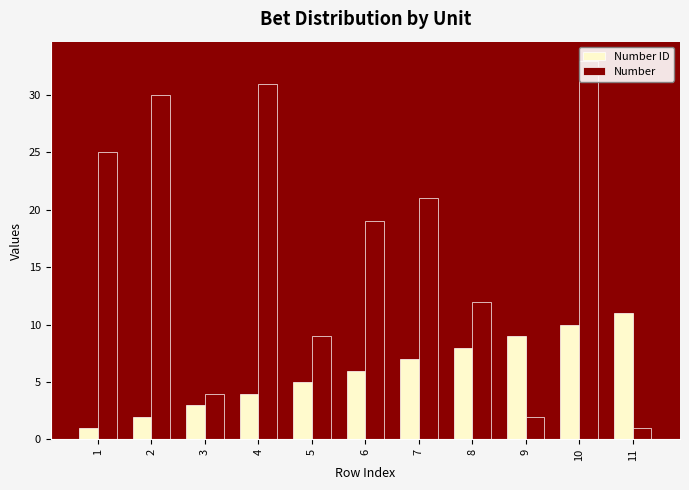

What is the spread (max minus min) of values at 11?

10